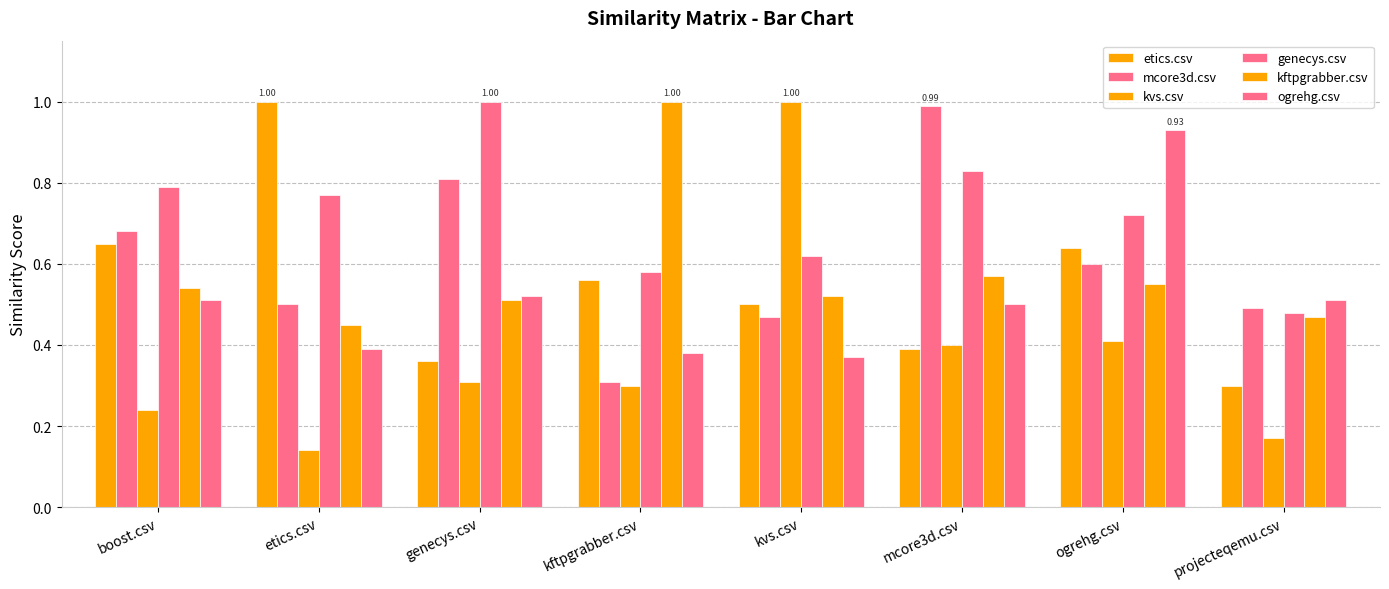

How many groups of bars are there?

8